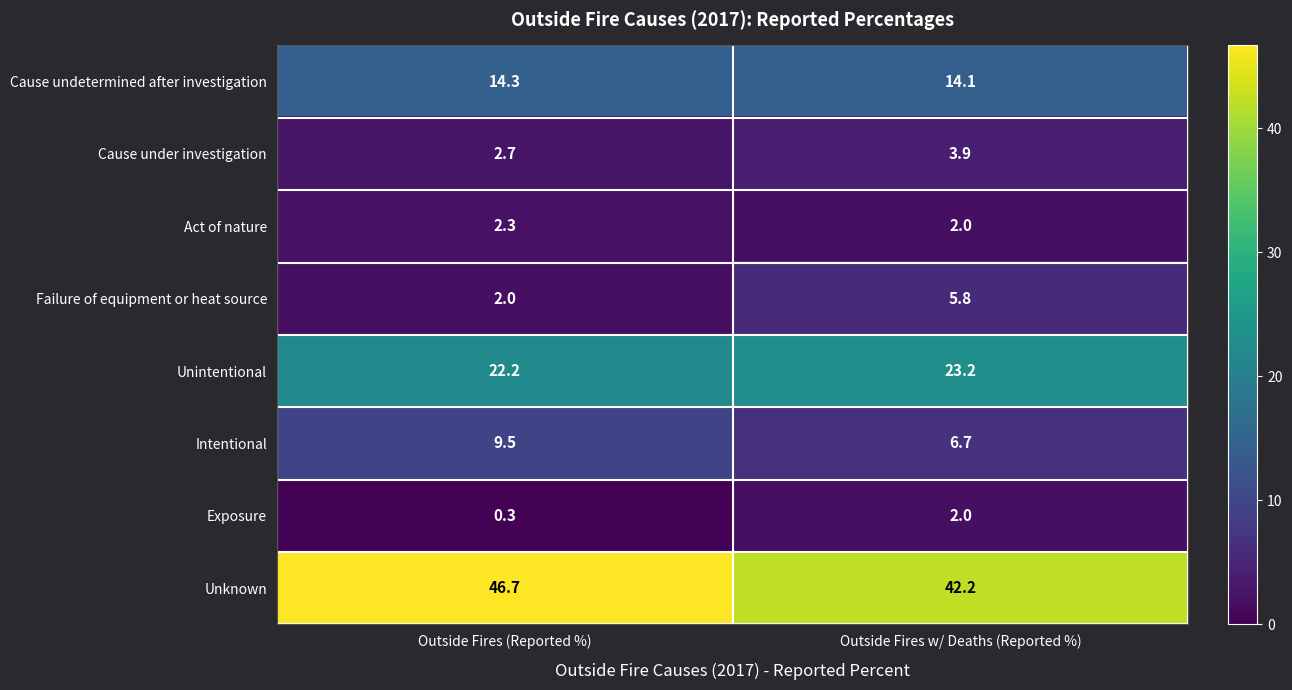

Reading left to right, what are all the values shown in this chart?

Cause undetermined after investigation: 14.3	14.1
Cause under investigation: 2.7	3.9
Act of nature: 2.3	2.0
Failure of equipment or heat source: 2.0	5.8
Unintentional: 22.2	23.2
Intentional: 9.5	6.7
Exposure: 0.3	2.0
Unknown: 46.7	42.2